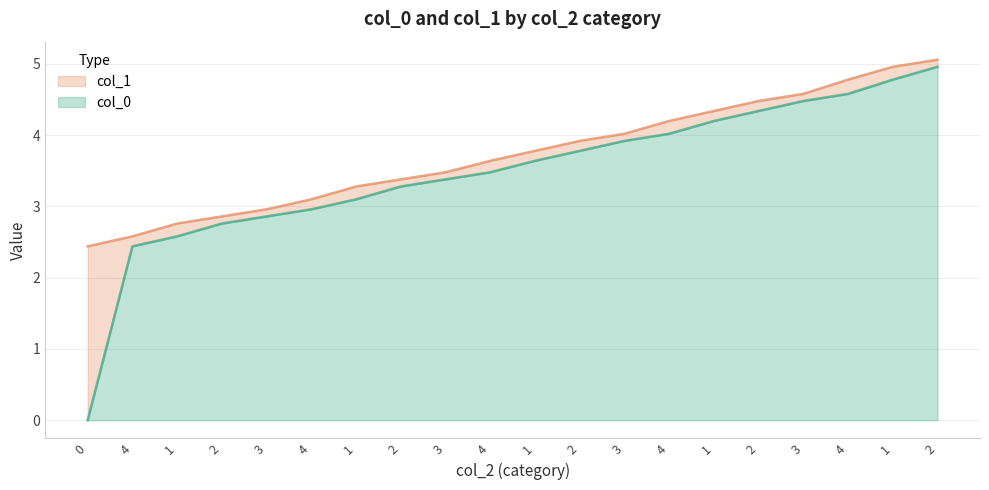

The col_0 series shows 0.6 at 1. True or false?

False